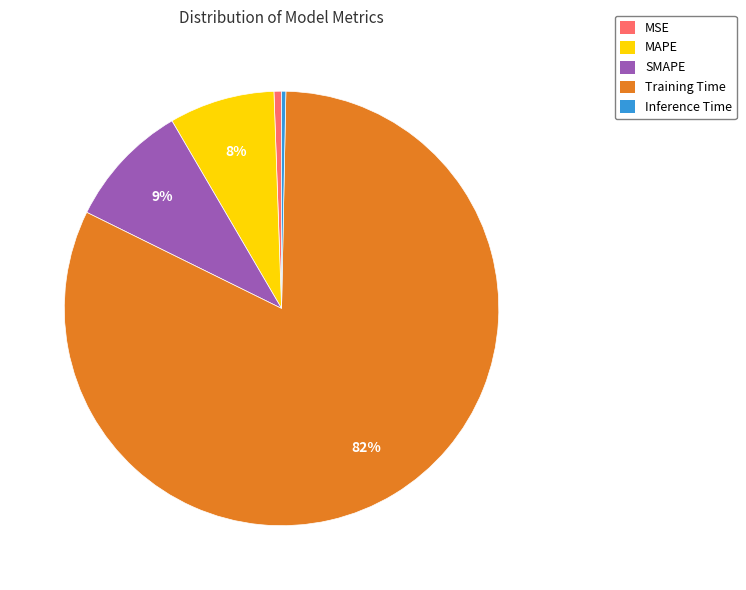

Is the sum of Training Time and SMAPE greater than half?

Yes